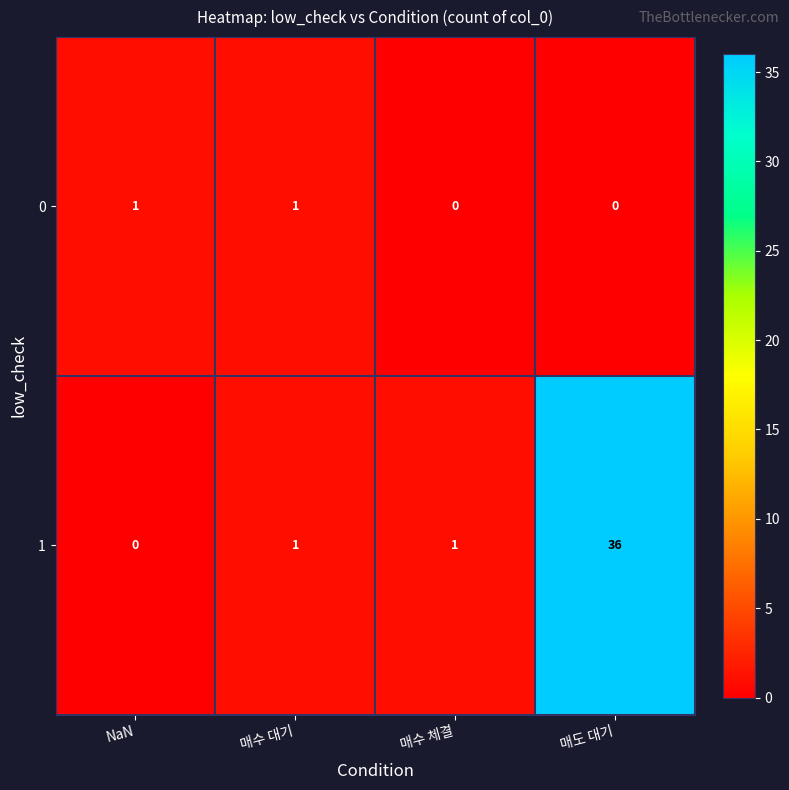

Count the number of categories in the chart.

4